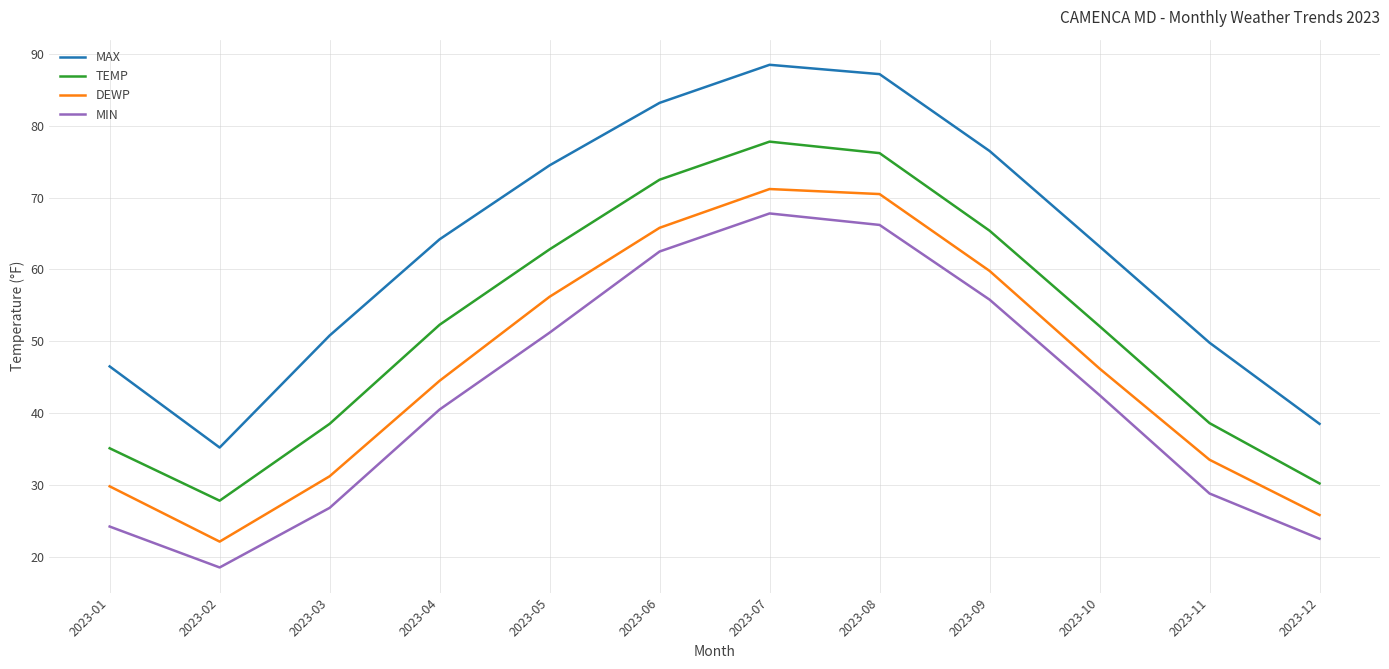

True or false: MAX has more than 2 interior local peaks.

False